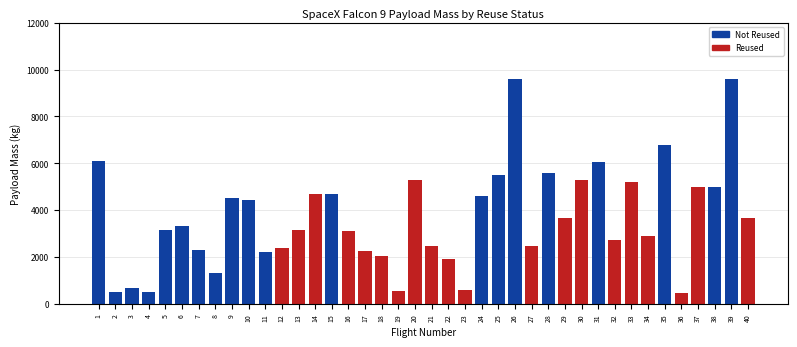

What is the value of the Reused (PayloadMass) bar at the 10th from the left?

1898.0